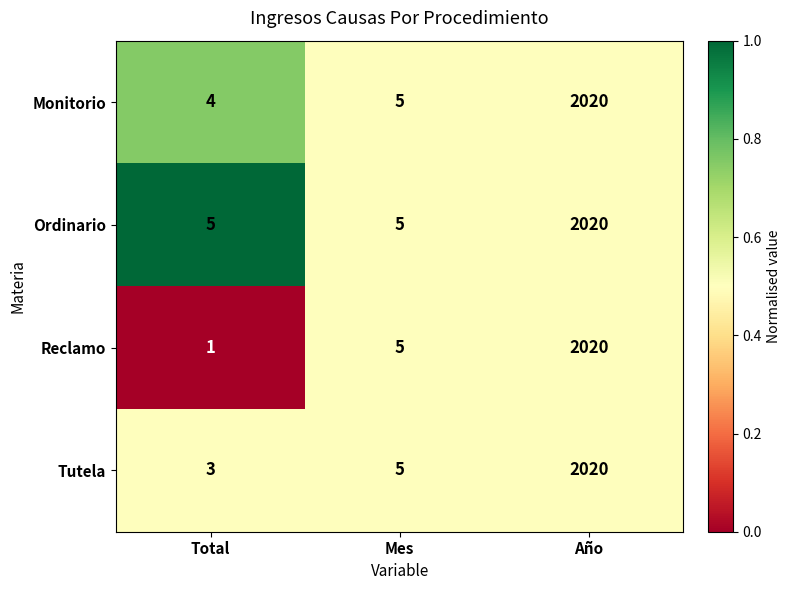

Rank the series by their average value, from highest to lowest.

Ordinario, Monitorio, Tutela, Reclamo